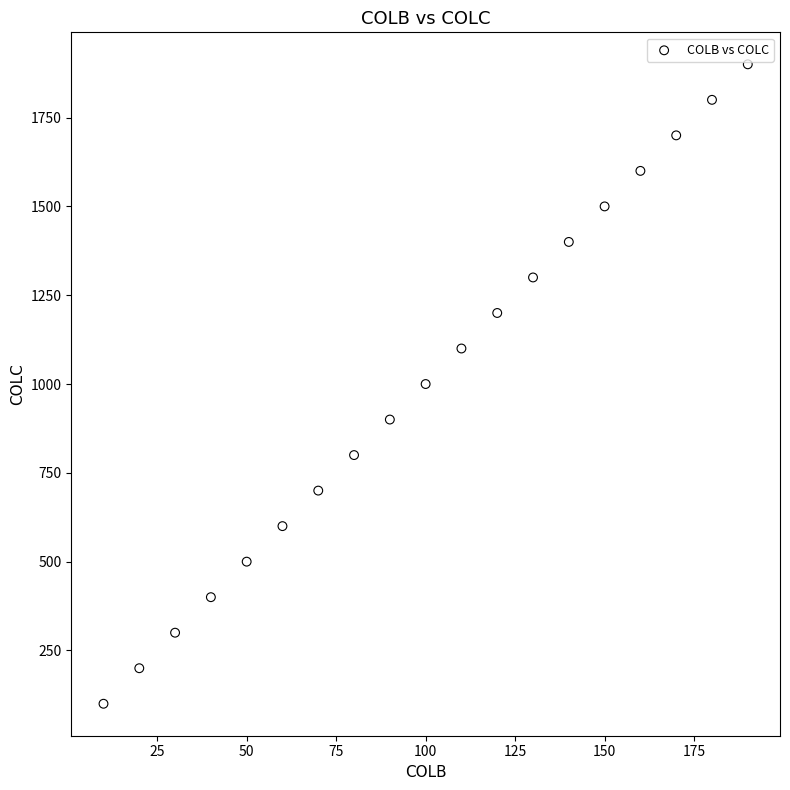

What is the range of X values (max minus min)?

180